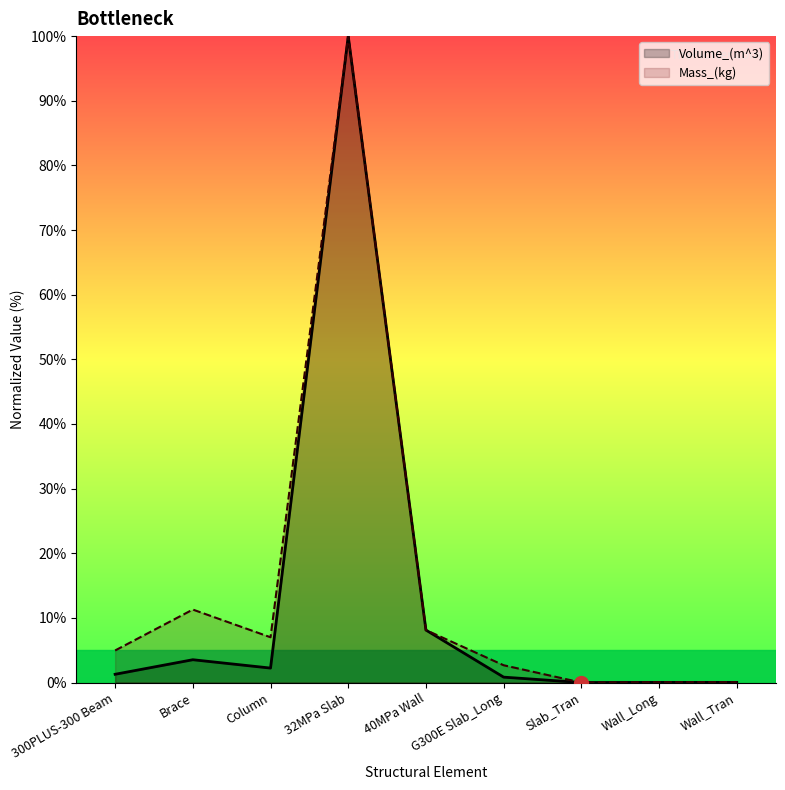

Does the chart have visible grid lines?

No